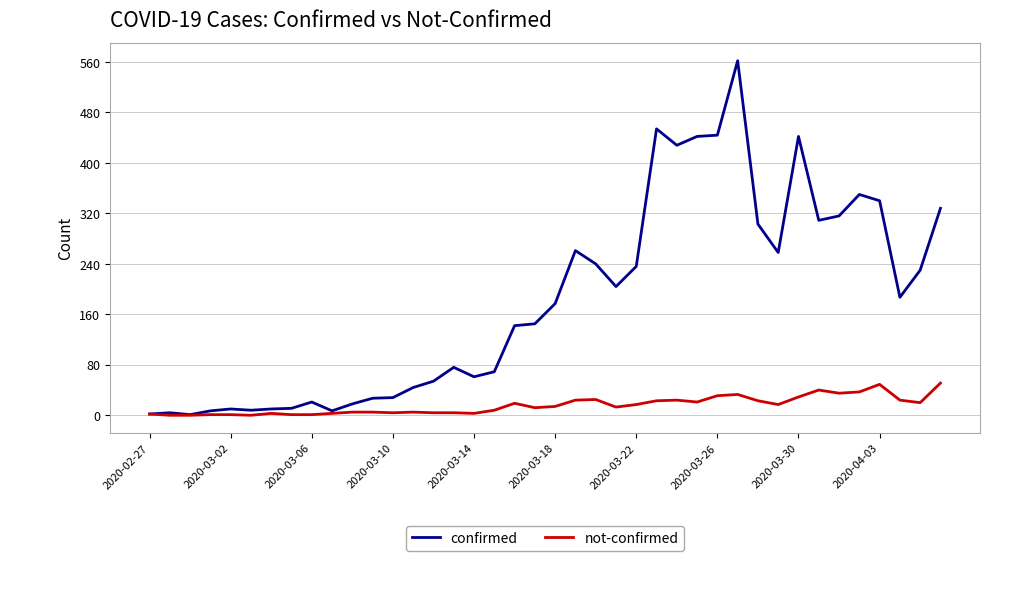

What are all the series names shown in the legend?

confirmed, not-confirmed